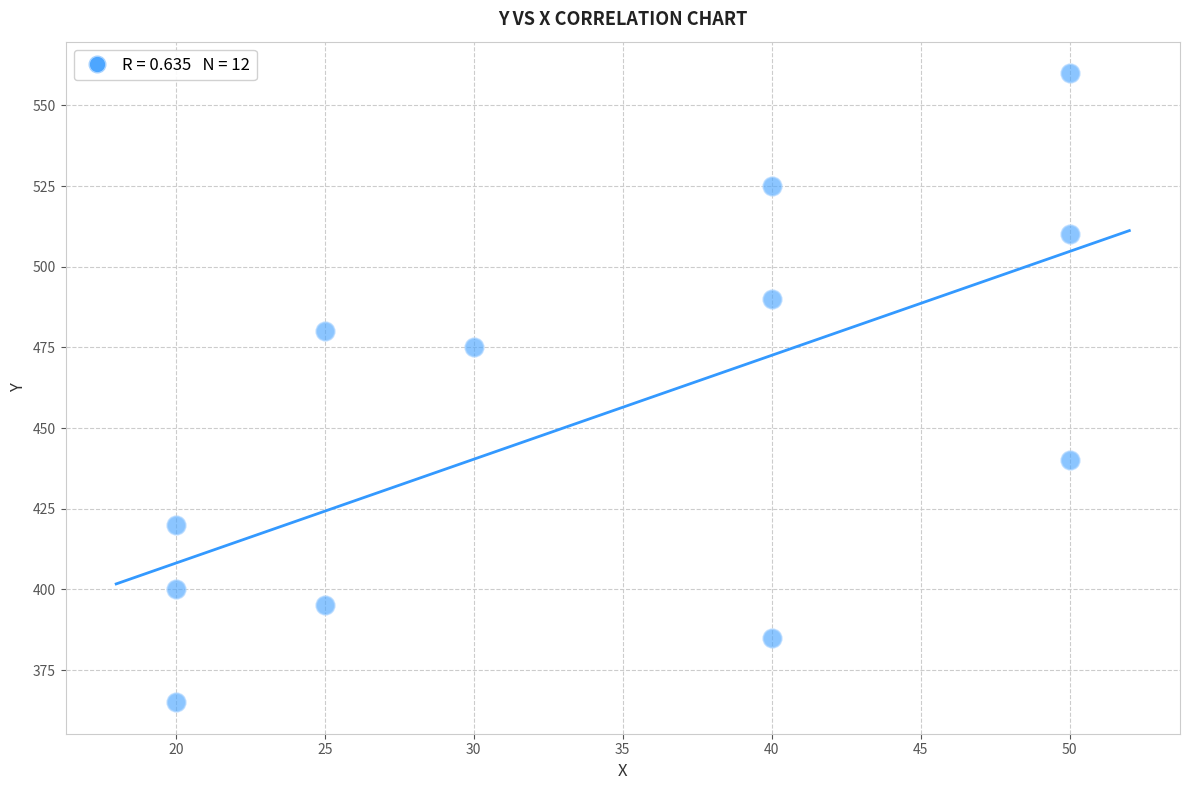

What is the range of Y values (max minus min)?

195